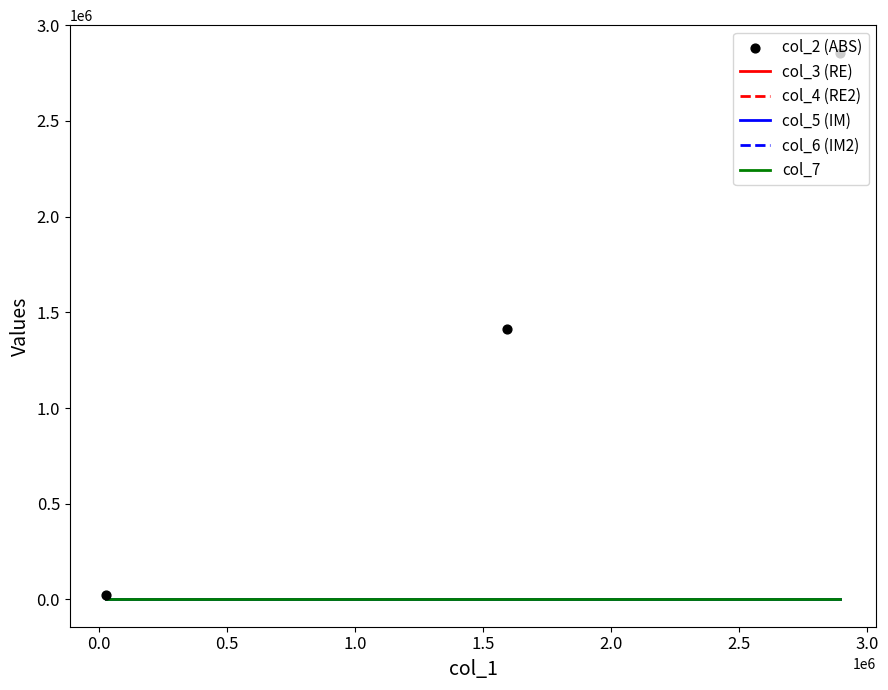

Is the value of col_7 at −0.5 greater than the value of col_5 (IM) at 0.5?

No